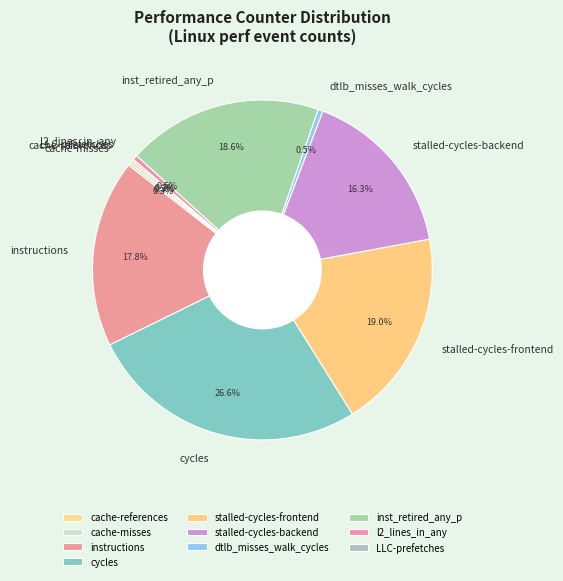

Is there any slice that represents more than half of the pie?

No